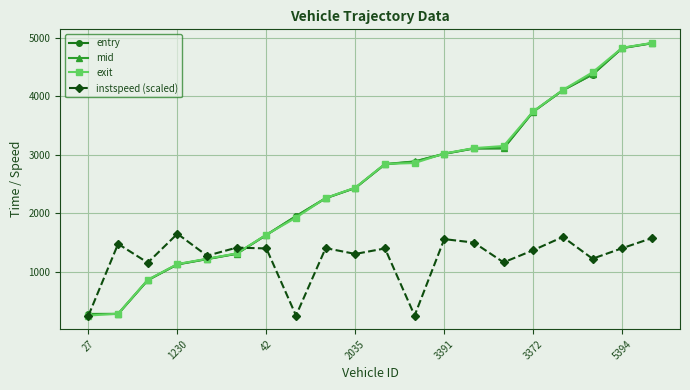

True or false: instspeed (scaled) has more than 0 points higher than both neighbors.

True